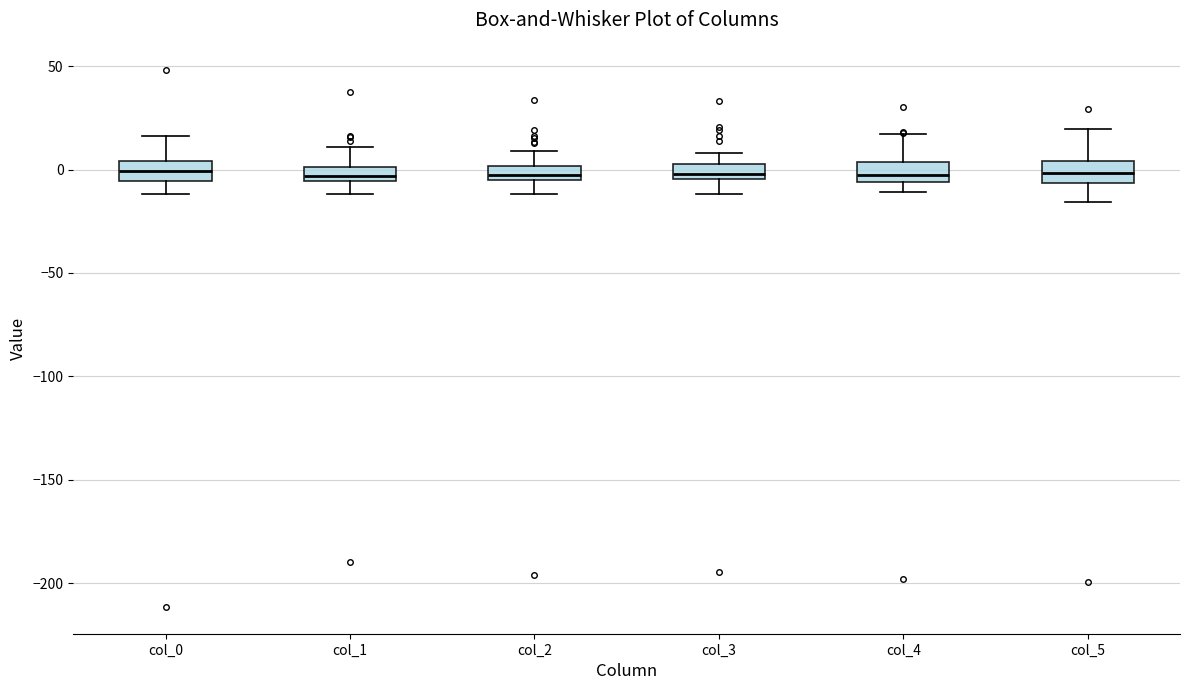

Where is the upper edge of the box for col_0 on the y-axis? The values are not printed on the chart, so give them approximately, as read against the axis.

5